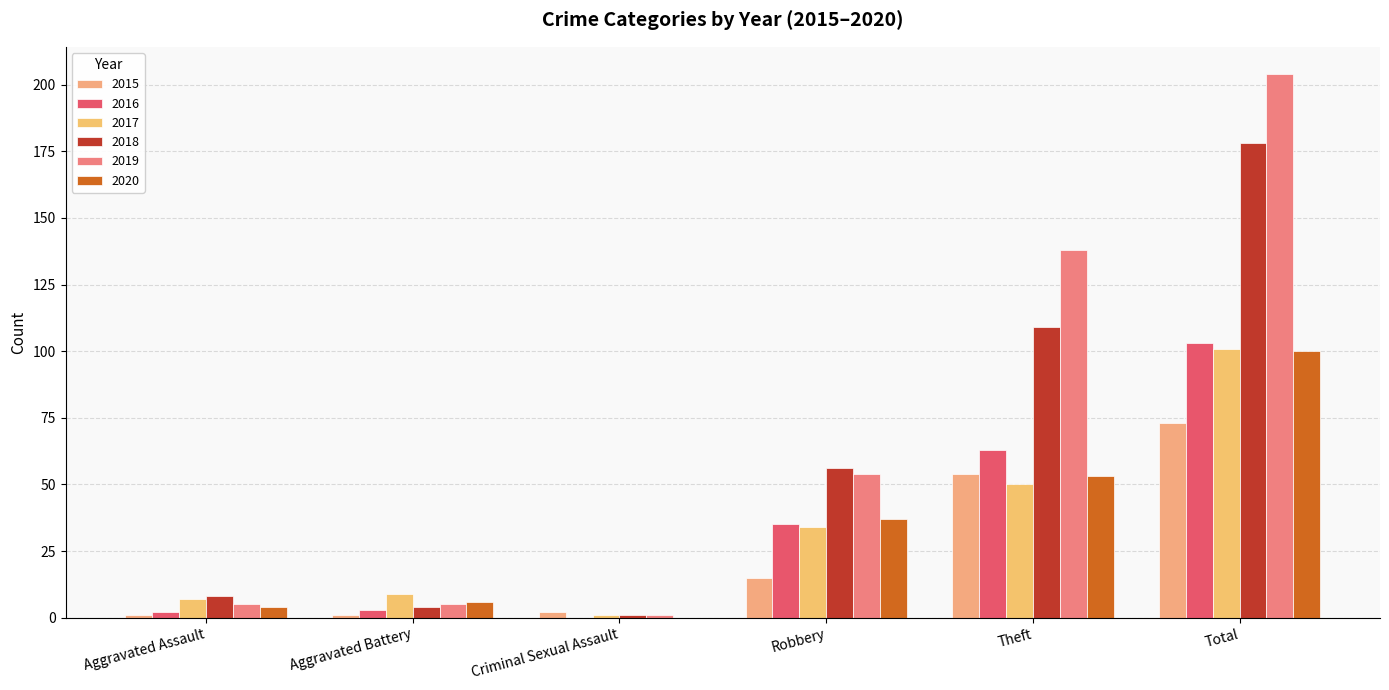

At which label is 2020 closest to 50?

Theft